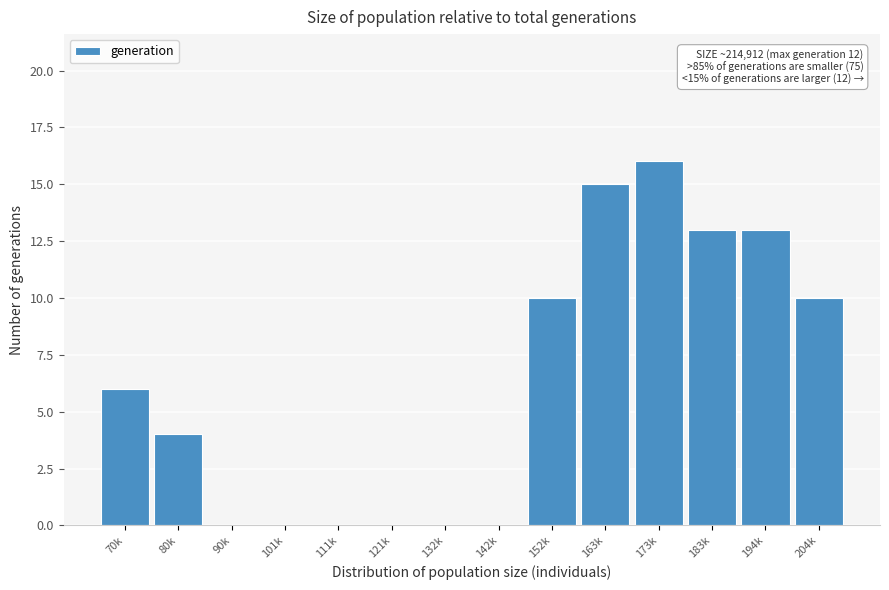

Reading left to right, list all the values displayed in this chart.

70k=6	80k=4	90k=0	101k=0	111k=0	121k=0	132k=0	142k=0	152k=10	163k=15	173k=16	183k=13	194k=13	204k=10